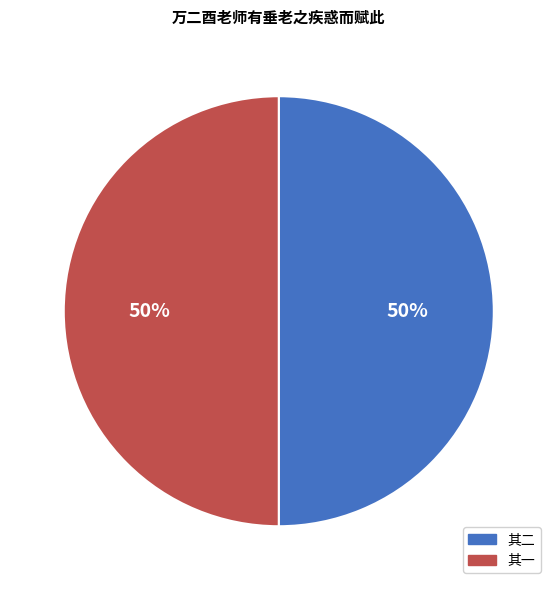

What percentage is the 其二 slice, to the nearest percent?

50%